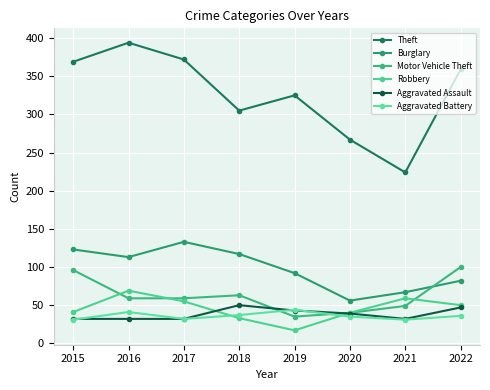

Is it true that Aggravated Assault equals 20 at 2021?

False